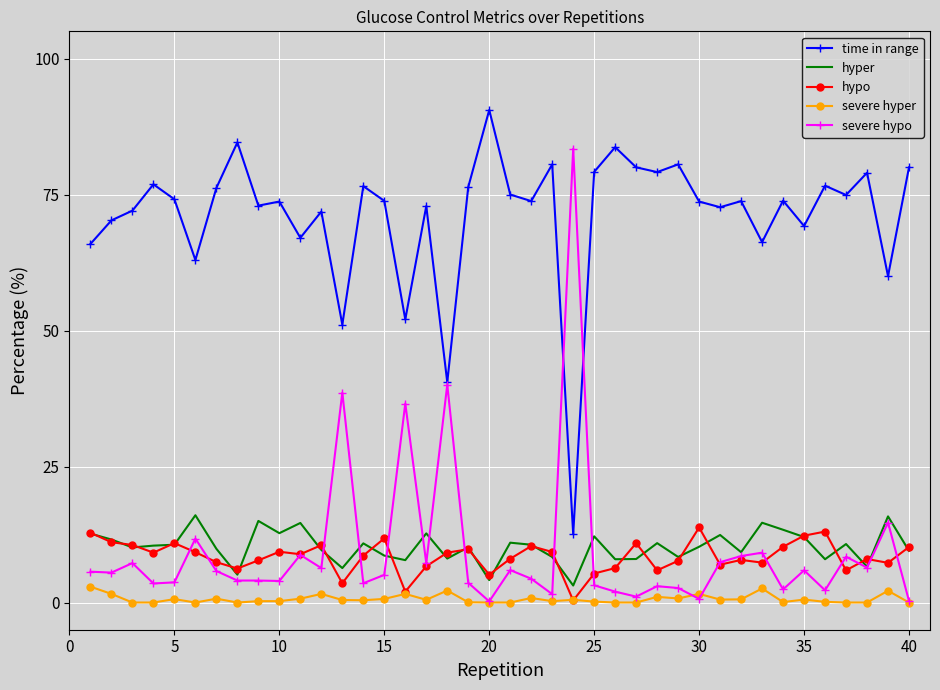

Which series has the largest range (max minus min)?

severe hypo